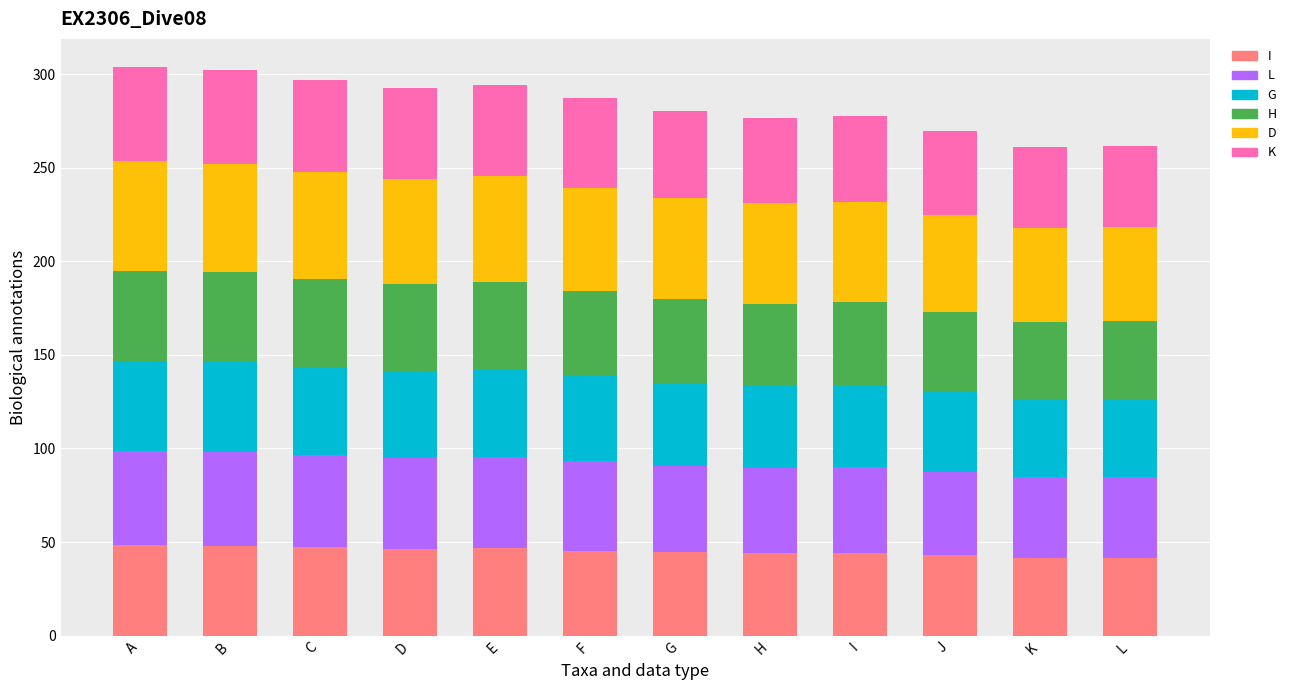

What is the difference between the second highest and second lowest values in the I series?

6.4